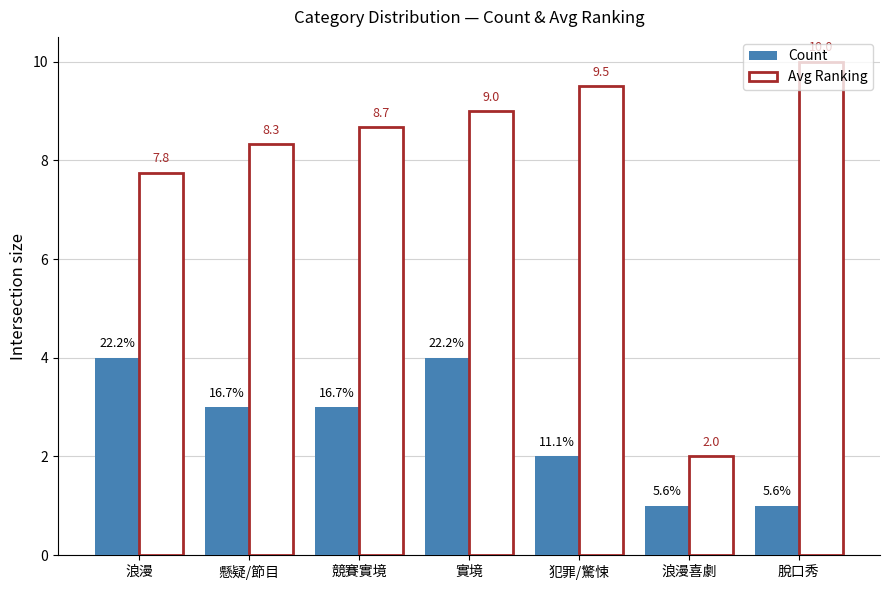

Is the value of Avg Ranking at 犯罪/驚悚 greater than the value of Count at 競賽實境?

Yes